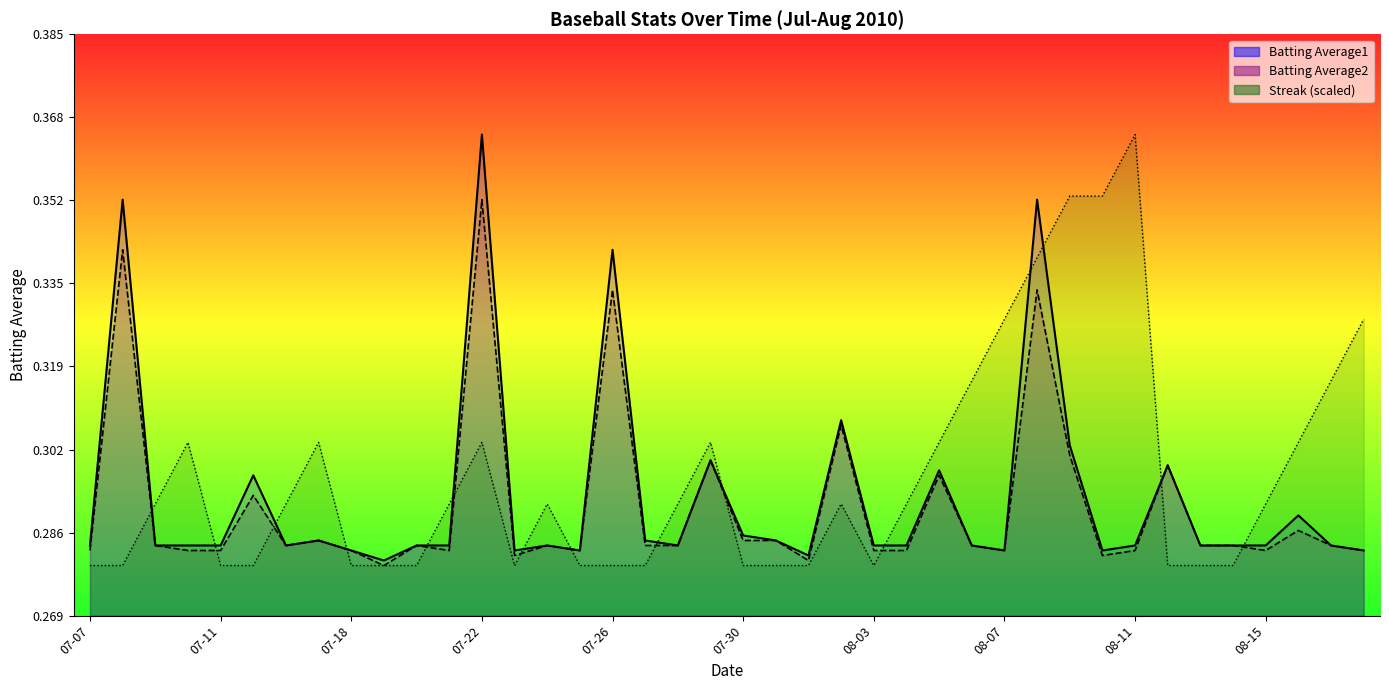

Does the chart have visible grid lines?

No